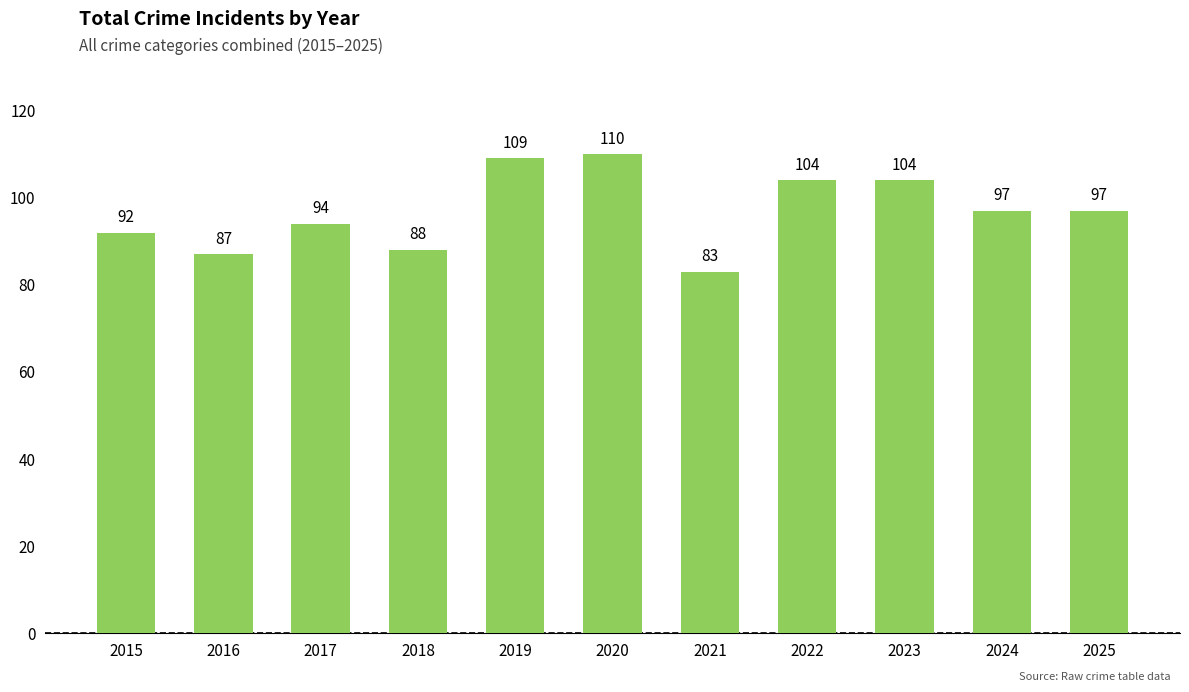

Reading left to right, extract all data points from this chart.

92	87	94	88	109	110	83	104	104	97	97